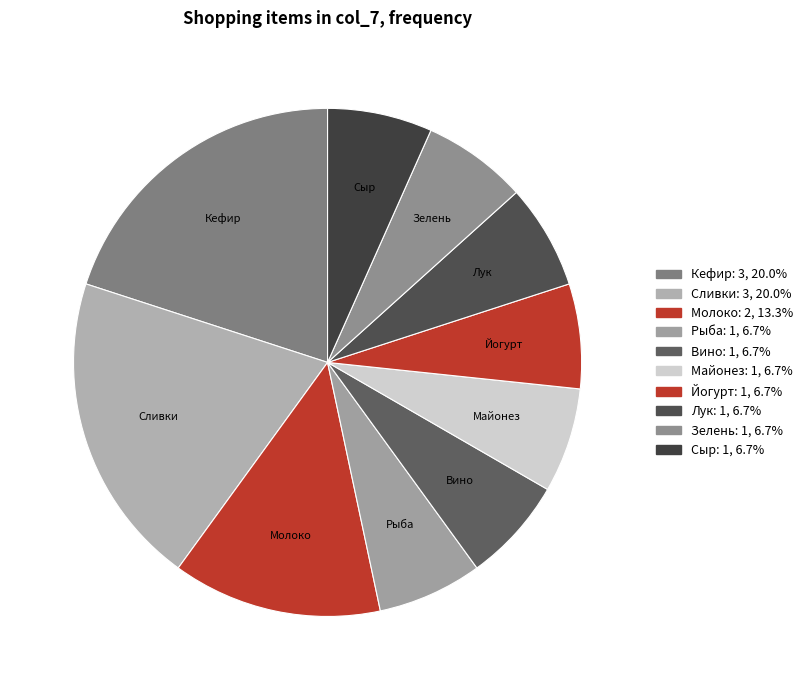

How many slices are in this pie chart?

10